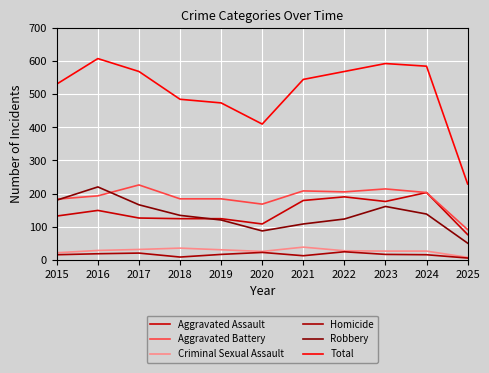

At how many categories does at least one series exceed 374?

10